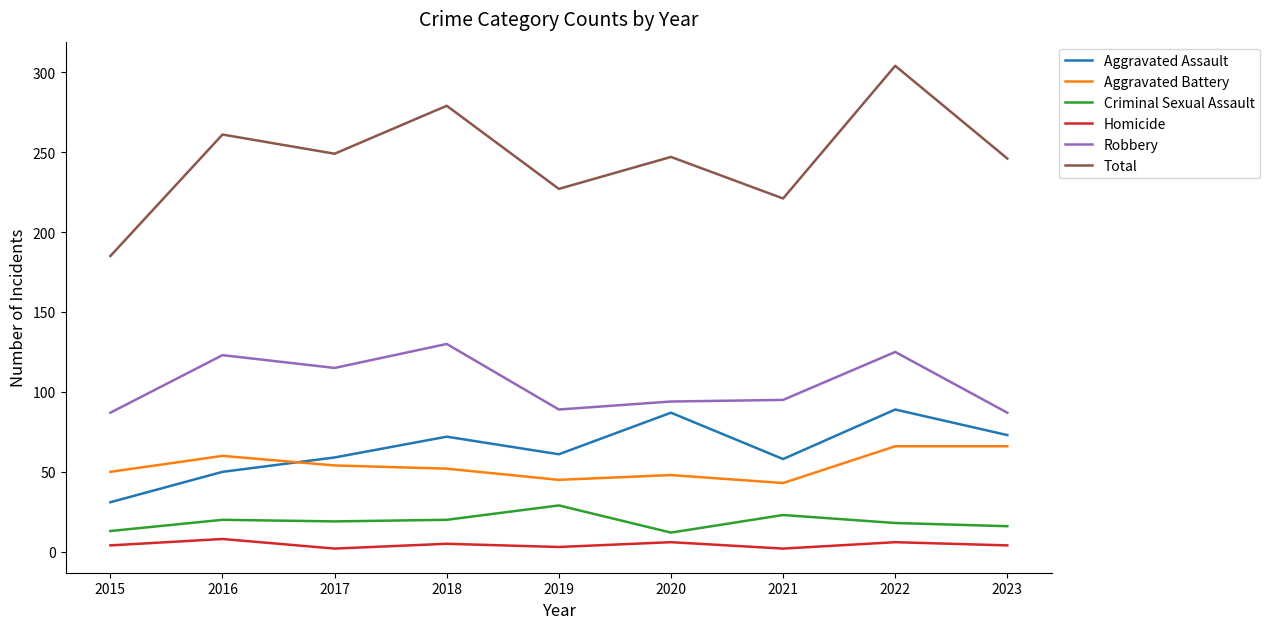

What value does the Total series have at 2023, to the nearest 5?

245